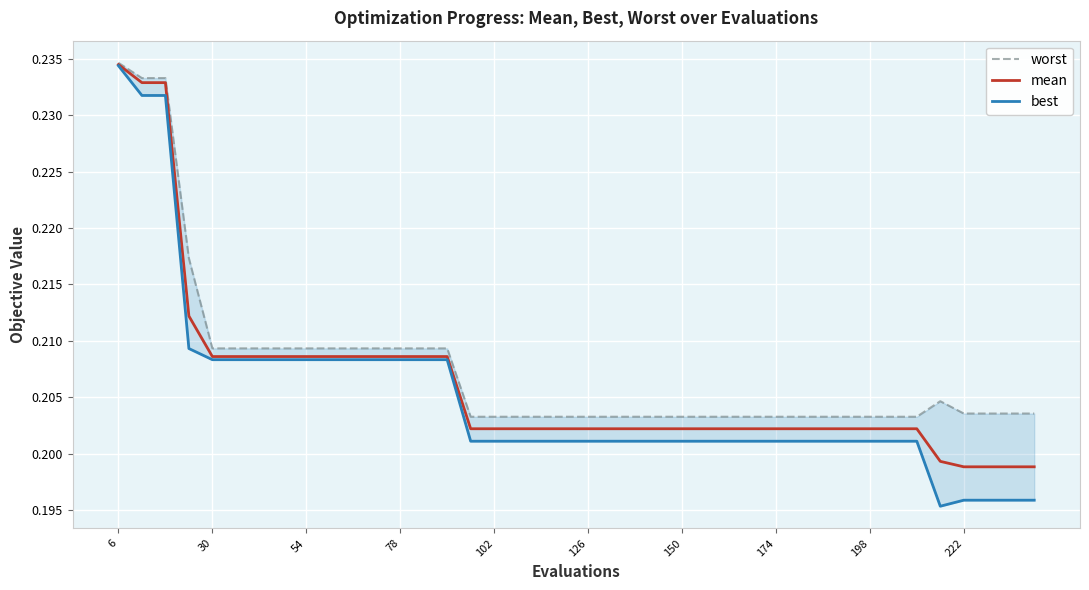

Reading right to left, what are all the values shown in this chart?

worst: 0.2	0.2	0.2	0.2	0.2	0.2	0.2	0.2	0.2	0.2	0.2	0.2	0.2	0.2	0.2	0.2	0.2	0.2	0.2	0.2	0.2	0.2	0.2	0.2	0.2	0.2	0.2	0.2	0.2	0.2	0.2	0.2	0.2	0.2	0.2	0.2	0.2	0.2	0.2	0.2
mean: 0.2	0.2	0.2	0.2	0.2	0.2	0.2	0.2	0.2	0.2	0.2	0.2	0.2	0.2	0.2	0.2	0.2	0.2	0.2	0.2	0.2	0.2	0.2	0.2	0.2	0.2	0.2	0.2	0.2	0.2	0.2	0.2	0.2	0.2	0.2	0.2	0.2	0.2	0.2	0.2
best: 0.2	0.2	0.2	0.2	0.2	0.2	0.2	0.2	0.2	0.2	0.2	0.2	0.2	0.2	0.2	0.2	0.2	0.2	0.2	0.2	0.2	0.2	0.2	0.2	0.2	0.2	0.2	0.2	0.2	0.2	0.2	0.2	0.2	0.2	0.2	0.2	0.2	0.2	0.2	0.2